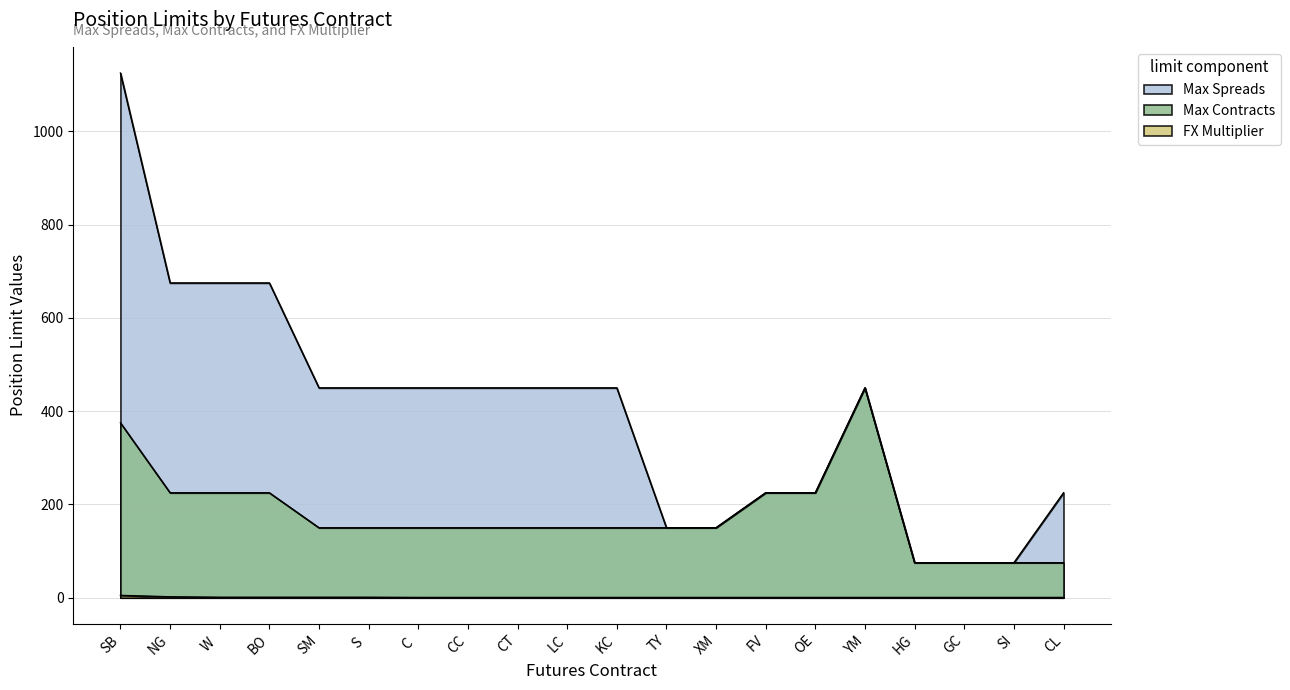

True or false: Max Spreads and Max Contracts cross at least once.

False